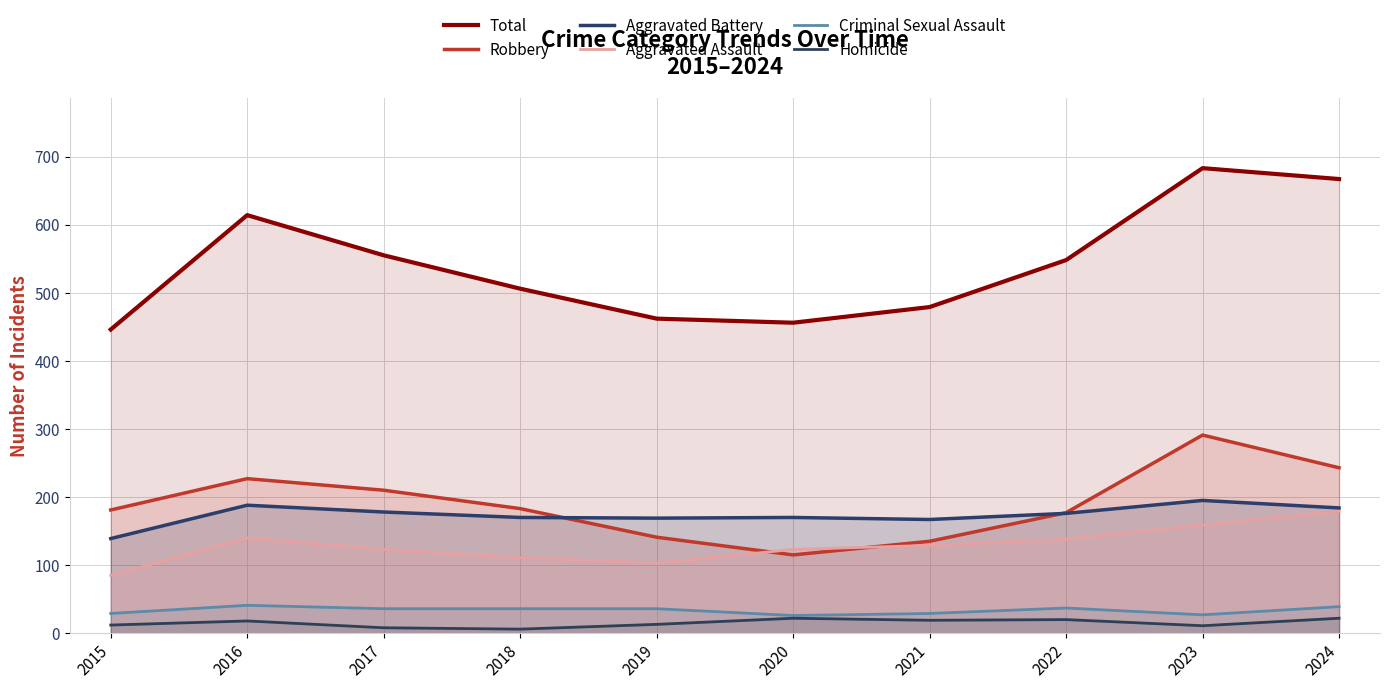

Rank the series at 2015 from lowest to highest value.

Homicide, Criminal Sexual Assault, Aggravated Assault, Aggravated Battery, Robbery, Total